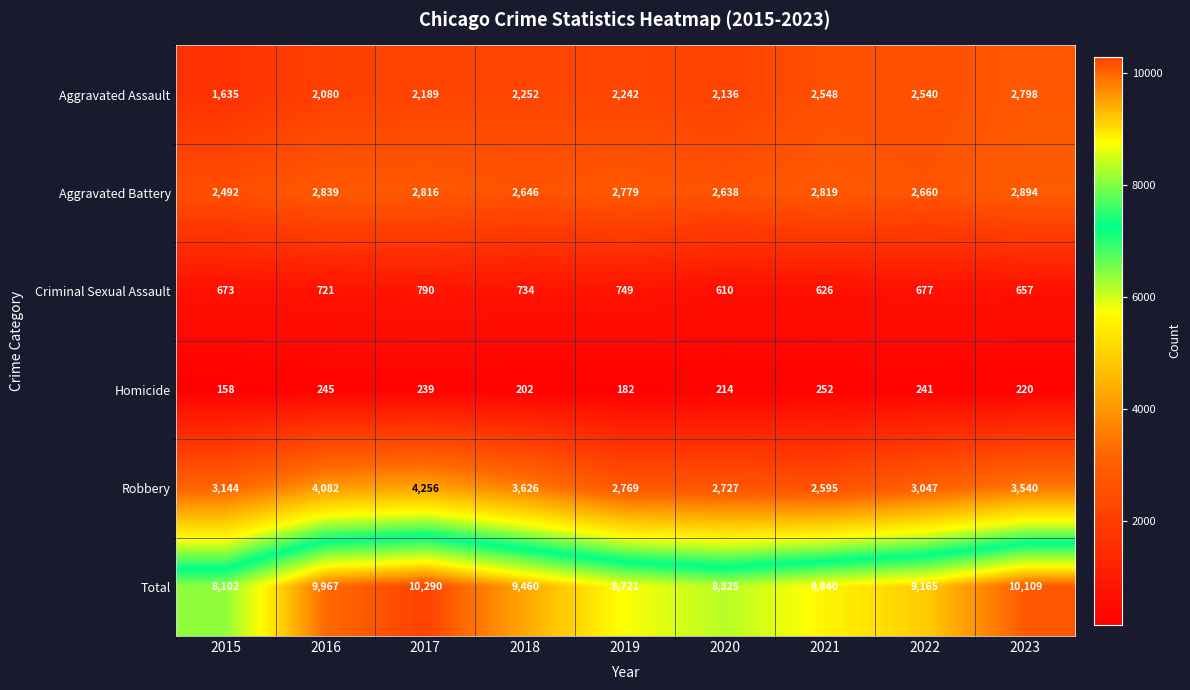

How many categories are shown in the chart?

9